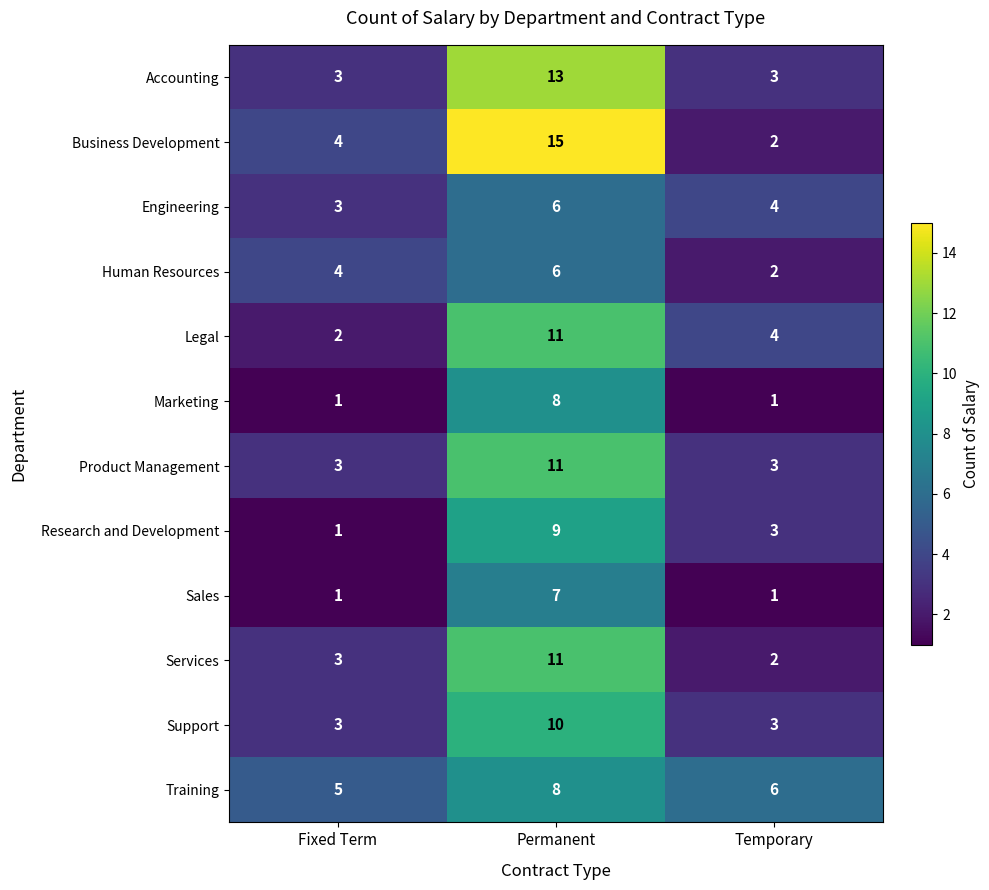

Count the number of data series in this chart.

12